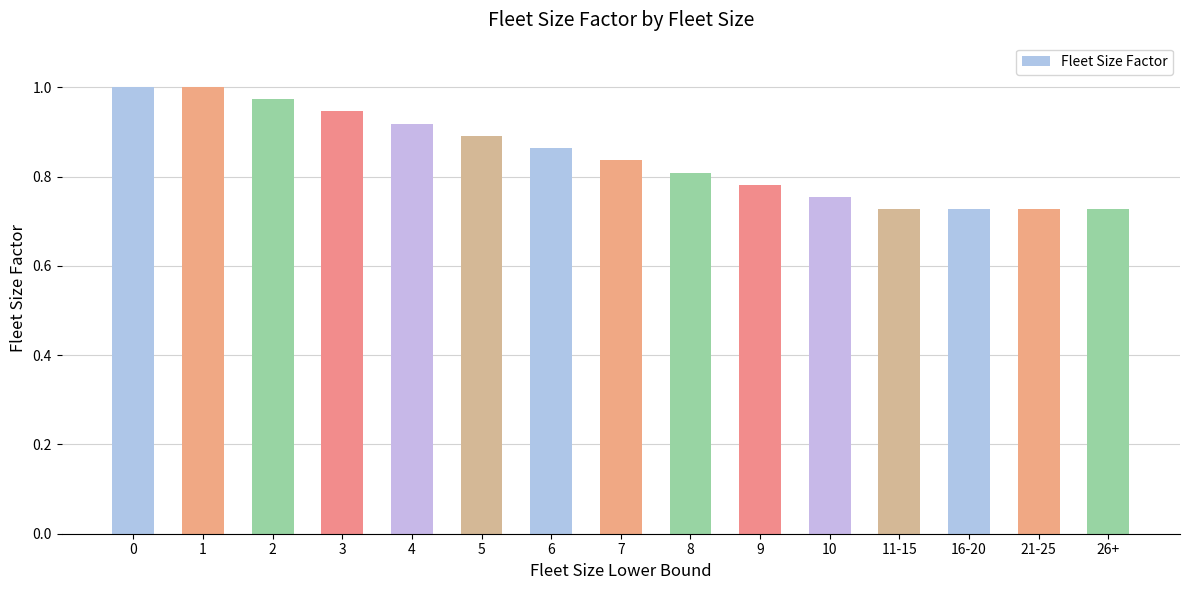

What is the sum of the values at 11-15 and 8?

1.5